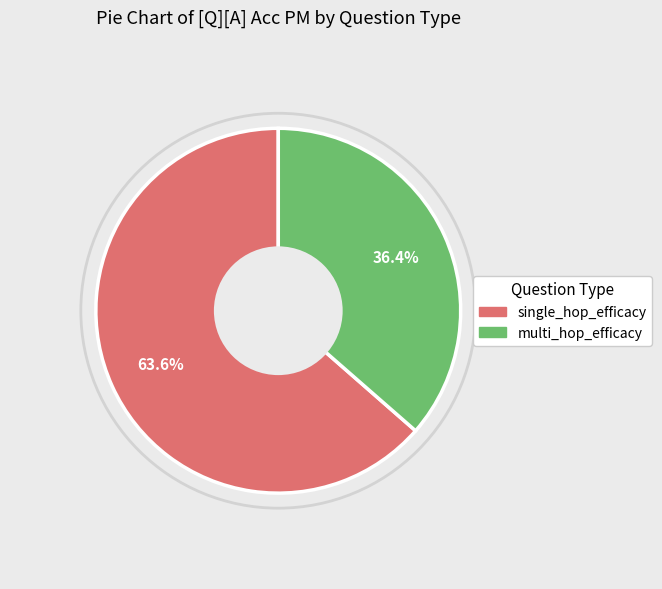

What is the total percentage of multi_hop_efficacy and single_hop_efficacy?

100.0%